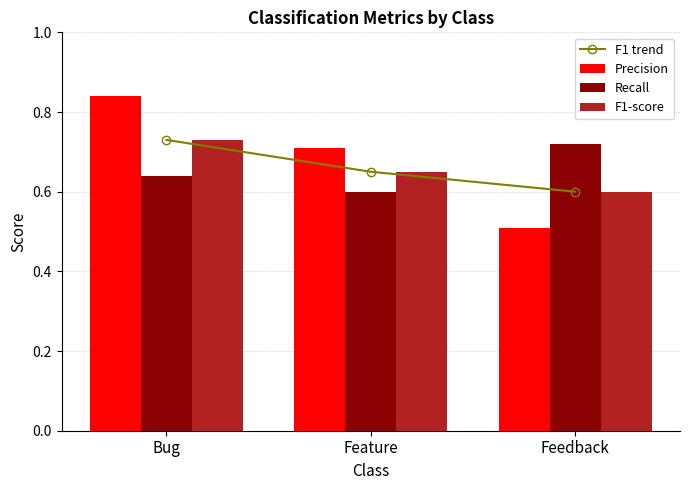

Where is F1 trend nearest to the value 0?

Feedback